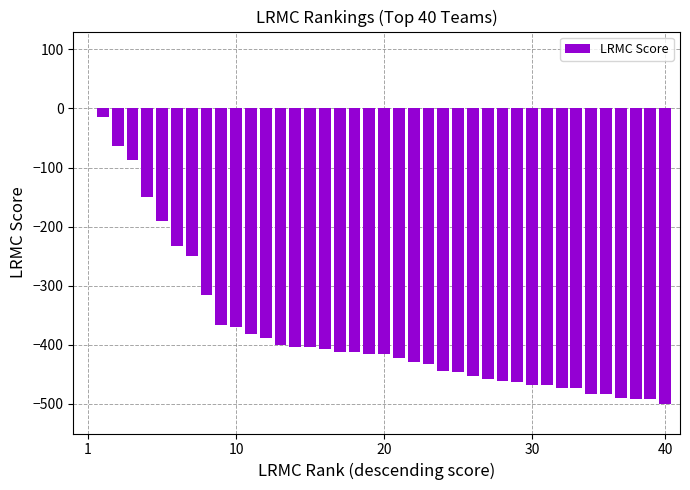

What is the sum of all values?

-14911.3